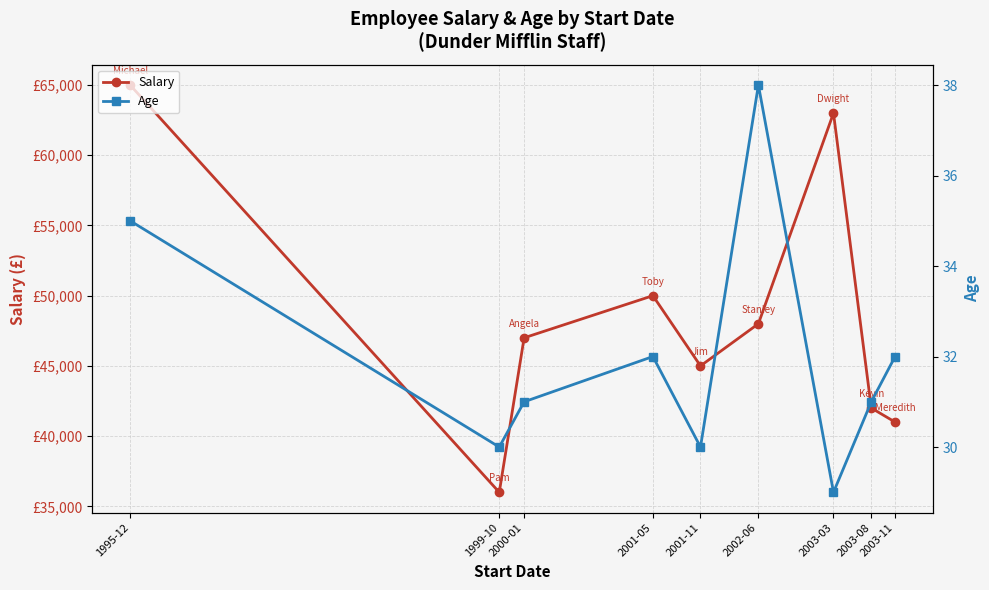

At which label does Salary reach its minimum?

1999-10